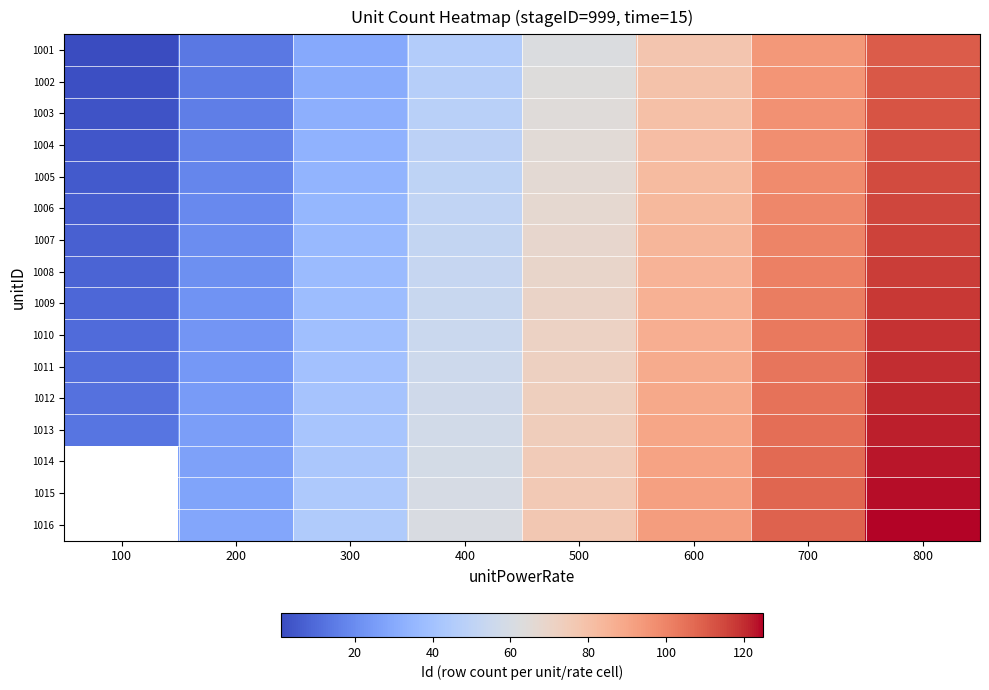

At how many categories does at least one series exceed 17?

7